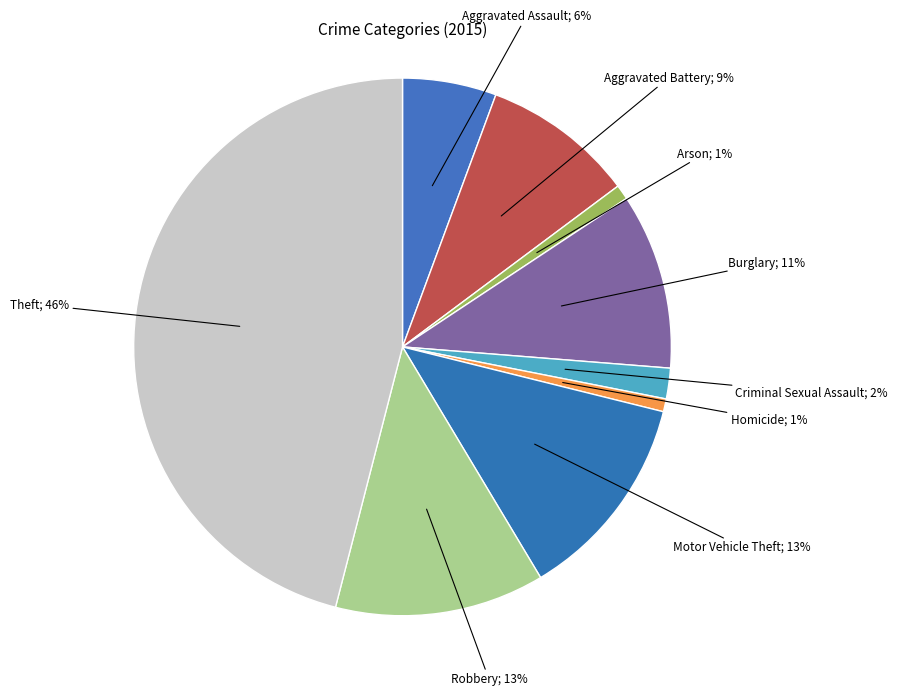

How many slices are in this pie chart?

9